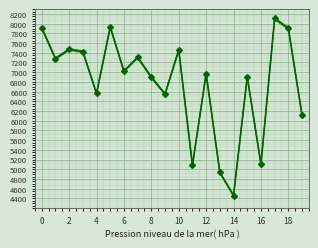

Reading left to right, what are all the values shown in this chart?

7914	7282	7470	7426	6562	7933	7021	7307	6898	6550	7457	5083	6970	4935	4459	6907	5106	8107	7906	6114